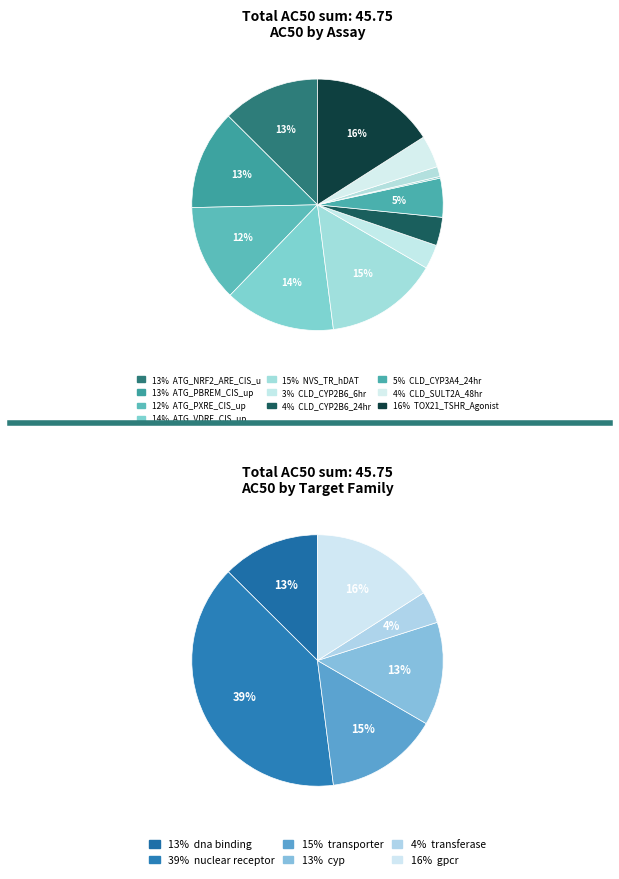

Is the sum of NVS_TR_hDAT and CLD_CYP2B6_6hr greater than half?

No